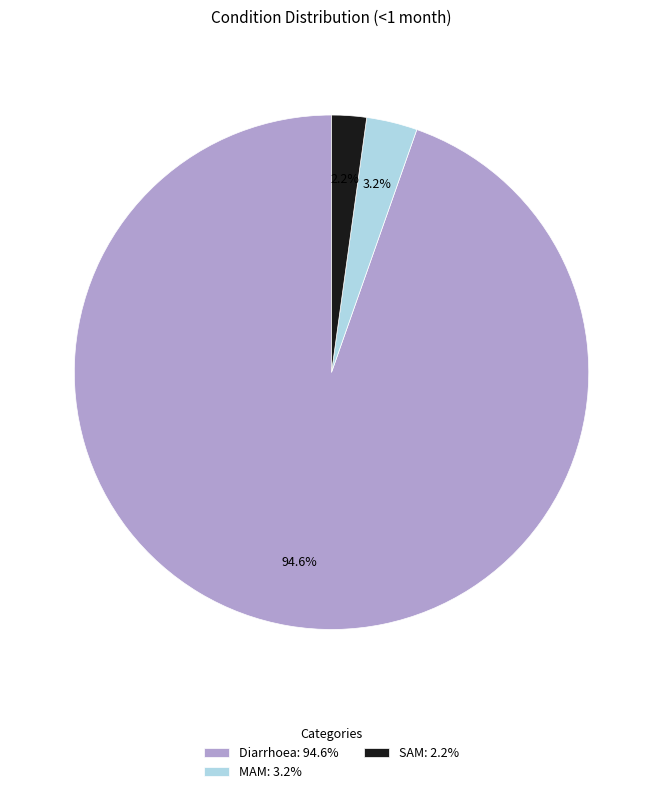

The SAM slice represents 17% of the pie. True or false?

False